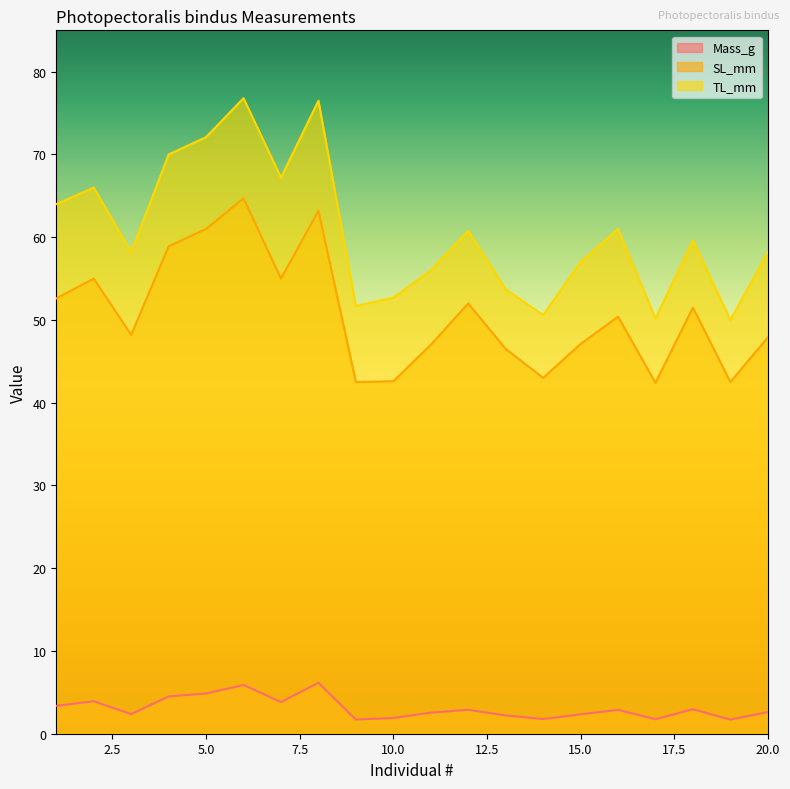

At how many categories does at least one series exceed 18?

20